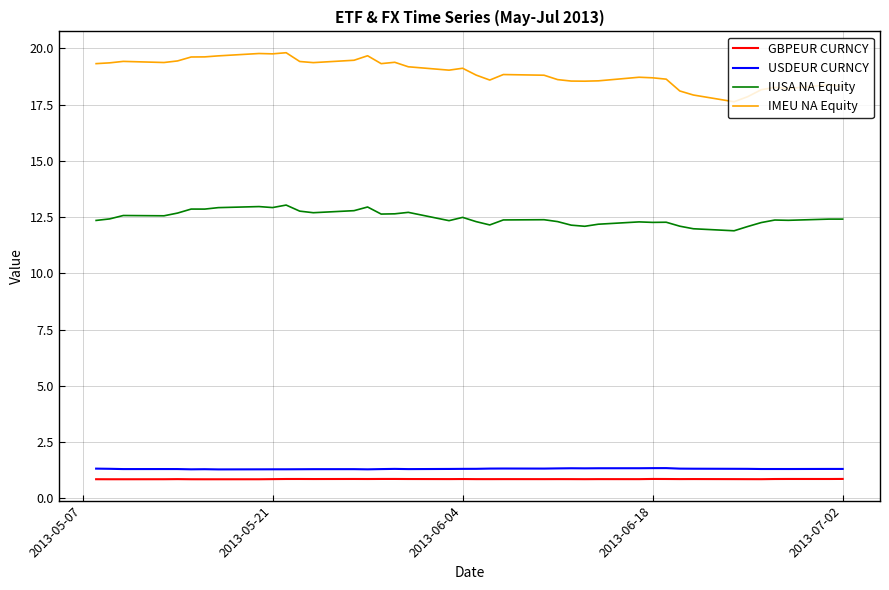

True or false: IMEU NA Equity and GBPEUR CURNCY intersect in this chart.

False